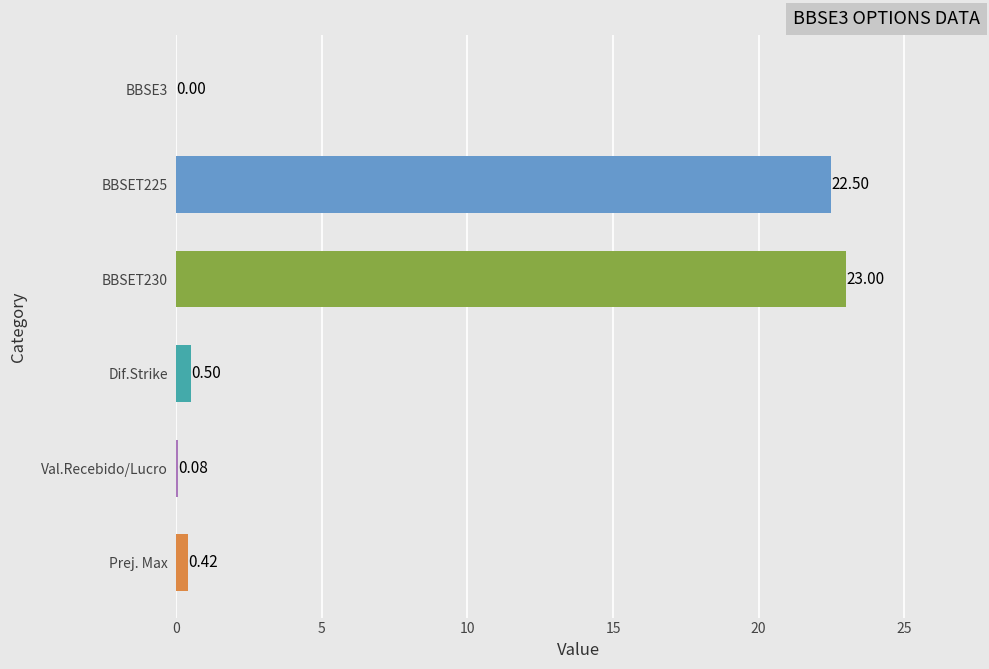

What is the sum of the values at BBSET225 and Prej. Max?

22.9